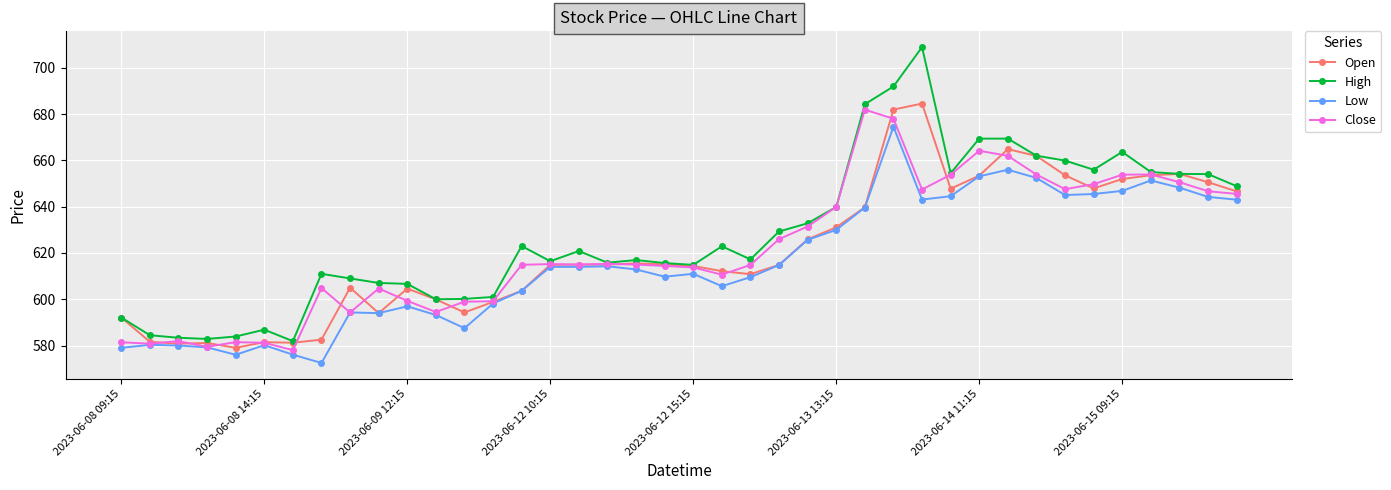

Which series has the largest total across all categories?

High